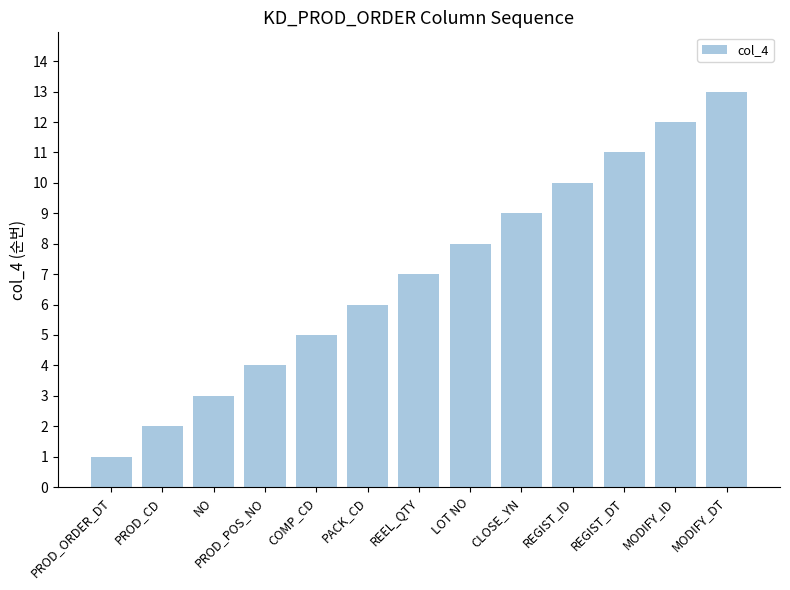

The value at PROD_POS_NO is 4. True or false?

True